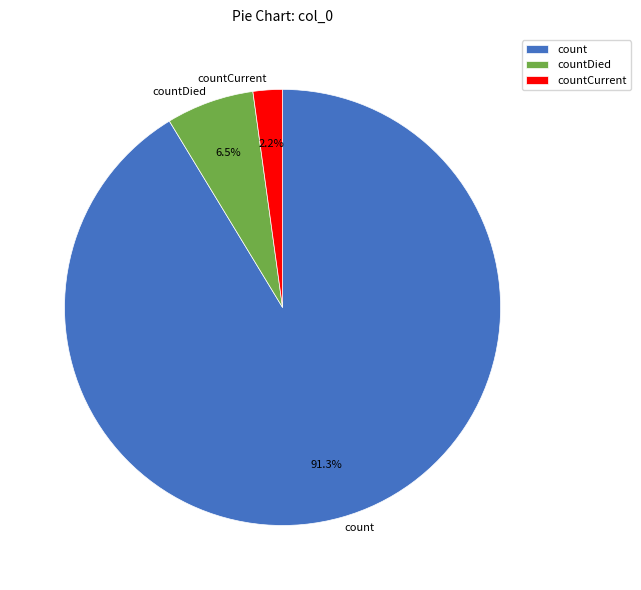

Rank the categories by value from highest to lowest.

count, countDied, countCurrent